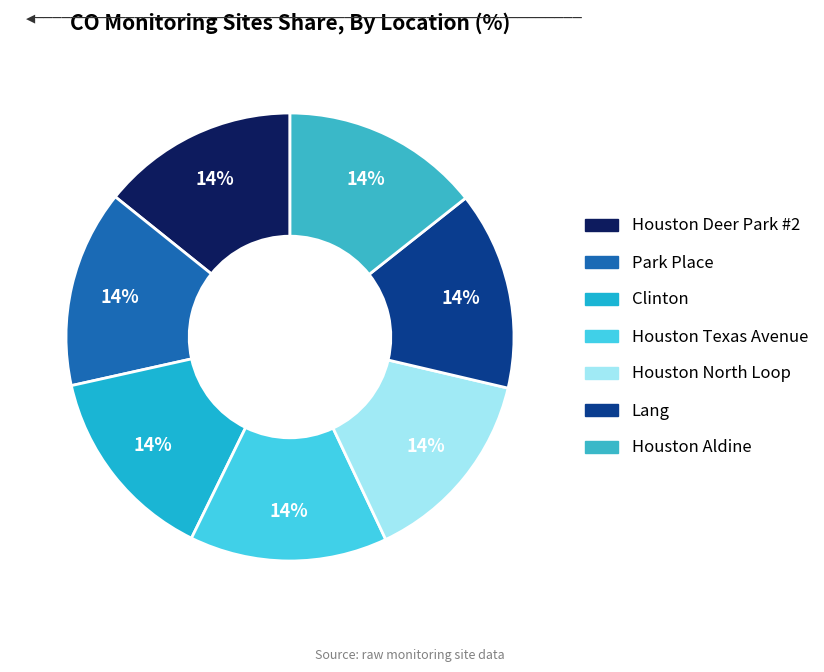

How many slices are in this pie chart?

7